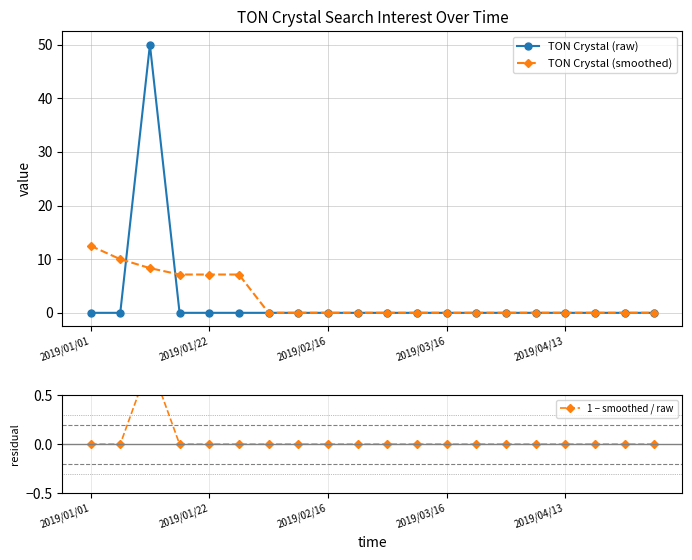

What is the highest value of the TON Crystal (raw) series?

50.0